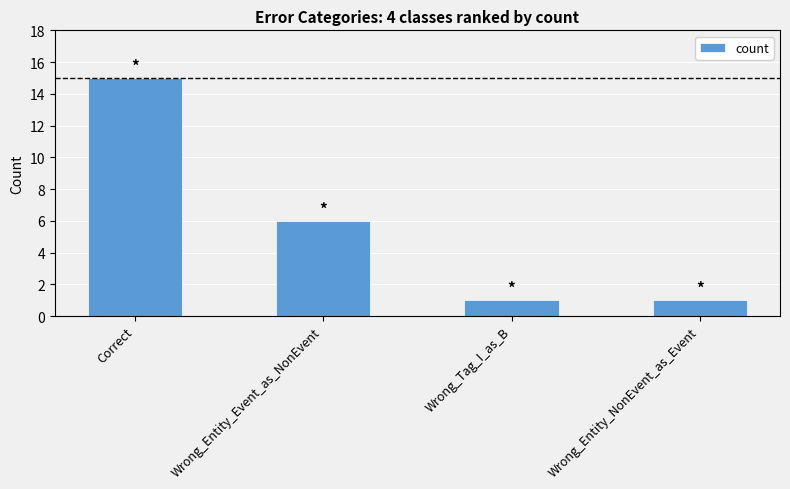

True or false: the data shows 1 at Wrong_Entity_NonEvent_as_Event.

True